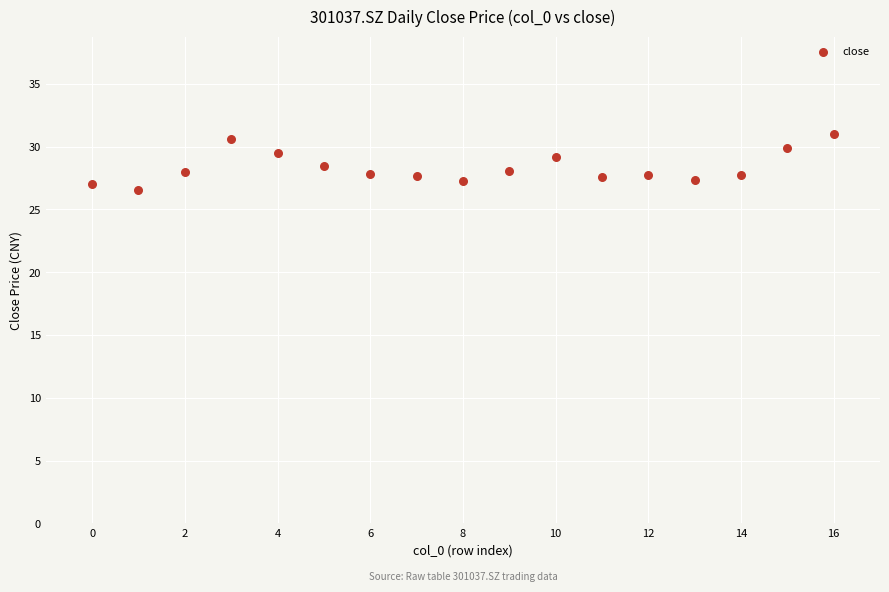

What is the range of X values (max minus min)?

16.0